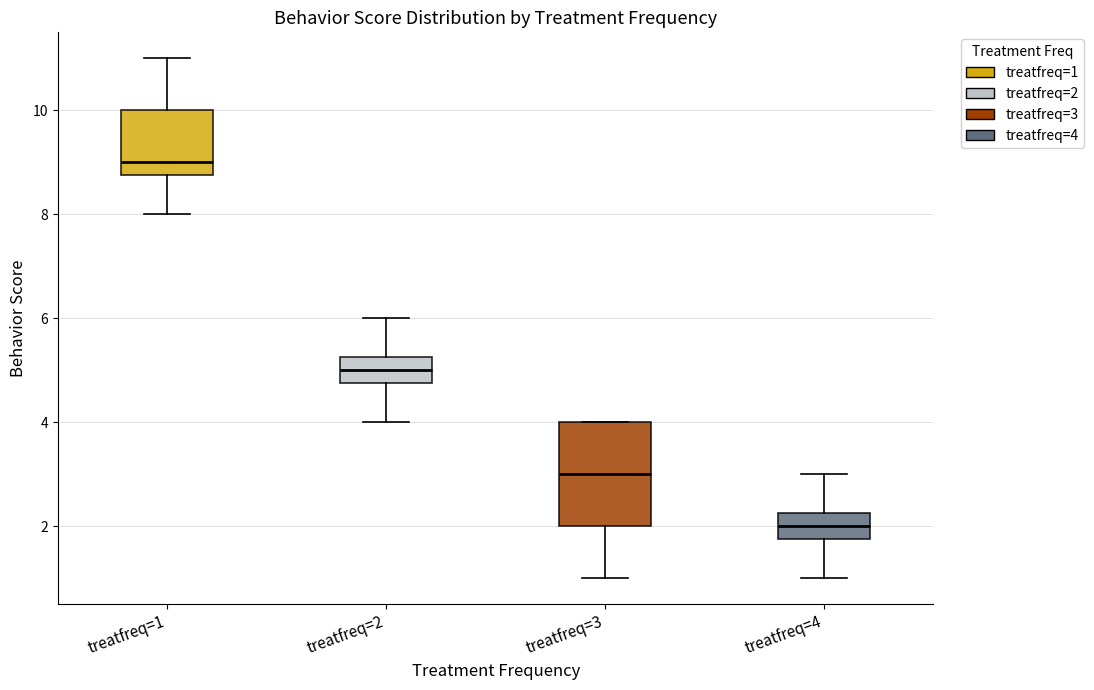

Where does the median line of the box for treatfreq=2 sit on the y-axis? The values are not printed on the chart, so give them approximately, as read against the axis.

5.0